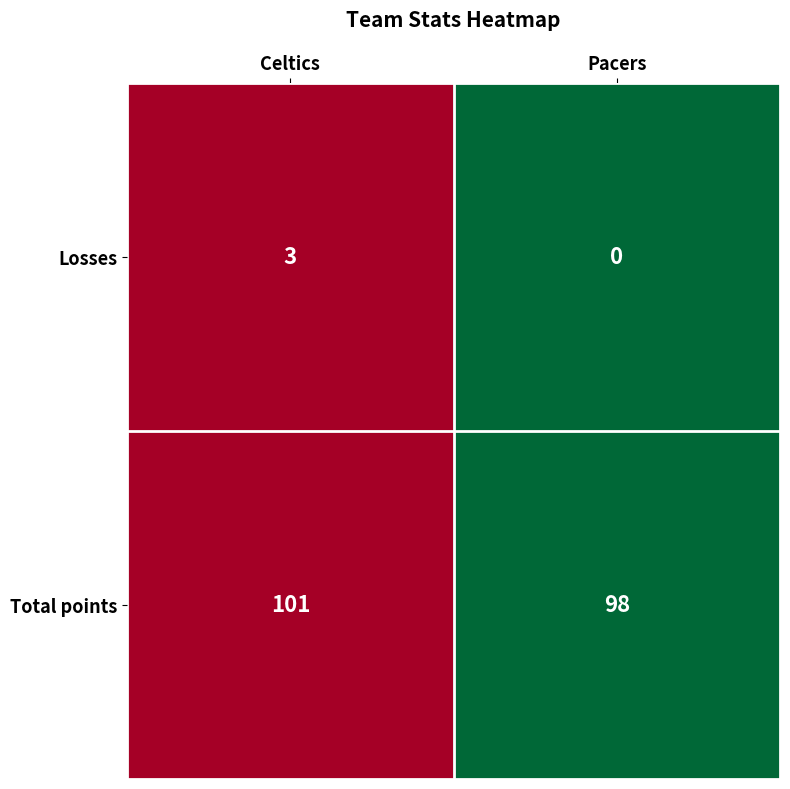

At which label is Losses closest to 1?

Pacers